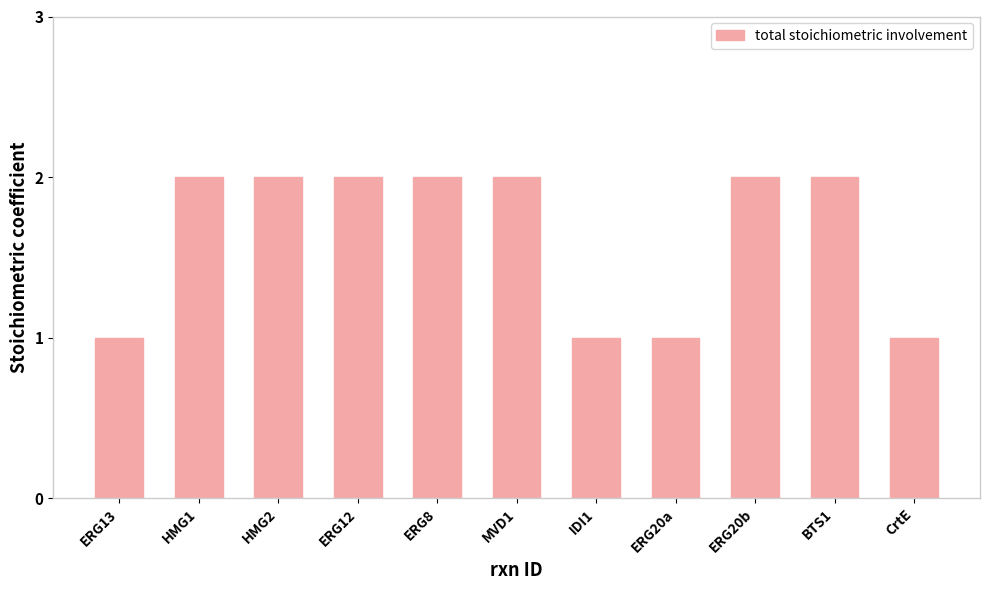

Reading left to right, transcribe all the data shown in this chart.

ERG13=1	HMG1=2	HMG2=2	ERG12=2	ERG8=2	MVD1=2	IDI1=1	ERG20a=1	ERG20b=2	BTS1=2	CrtE=1